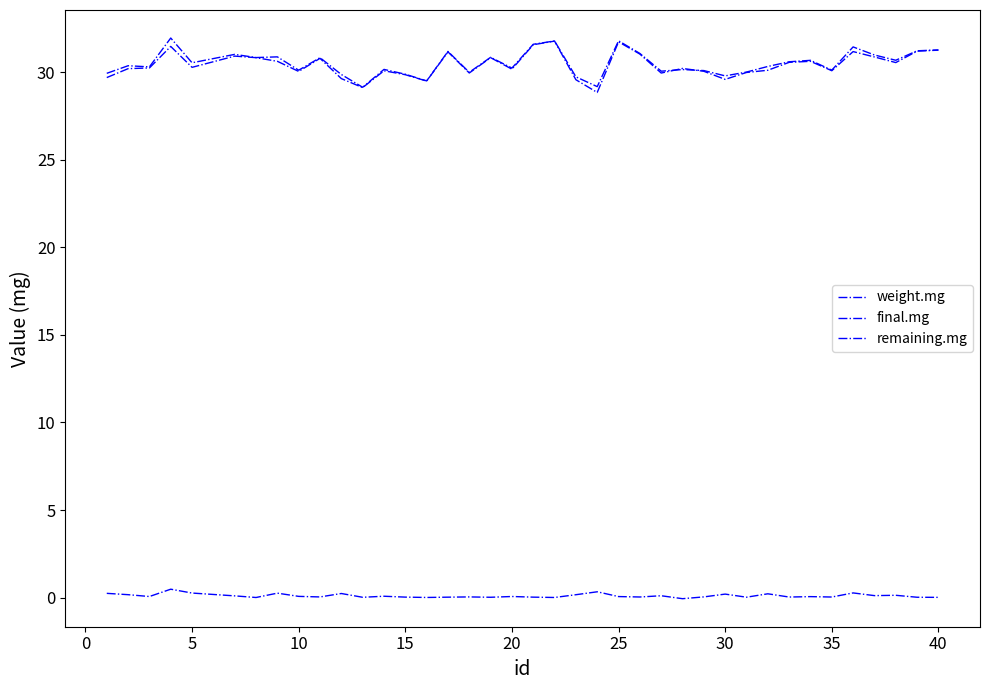

Does the chart display data point markers on the line(s)?

No